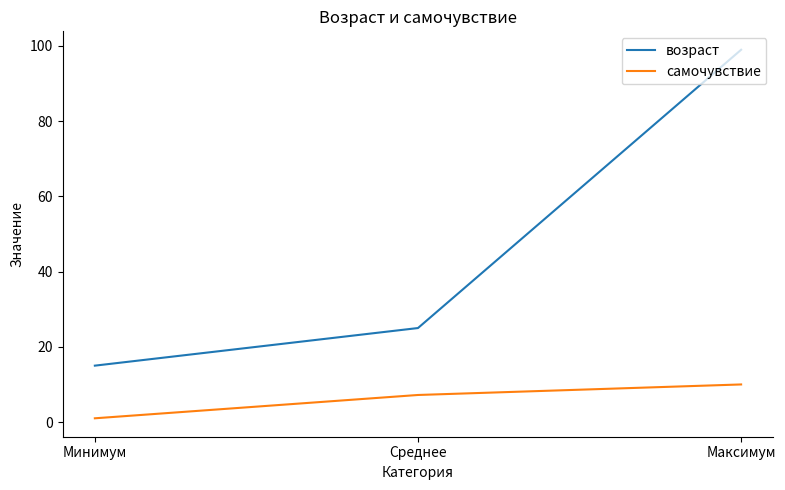

What is the spread (max minus min) of values at Максимум?

89.0